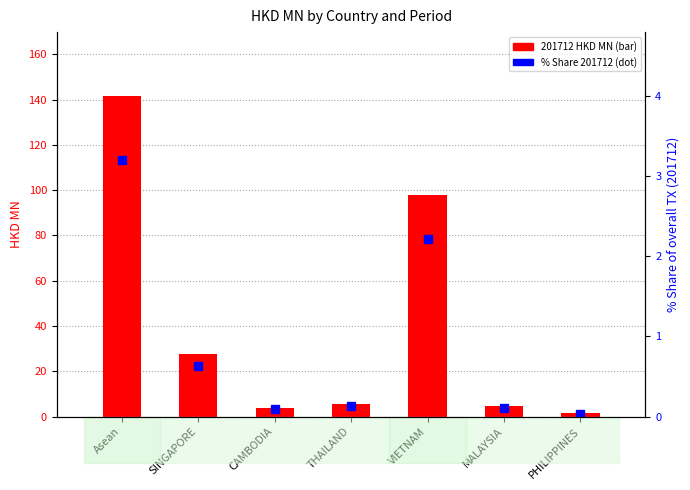

Rank the series by their average value, from highest to lowest.

201712 HKD MN, % Share 201712